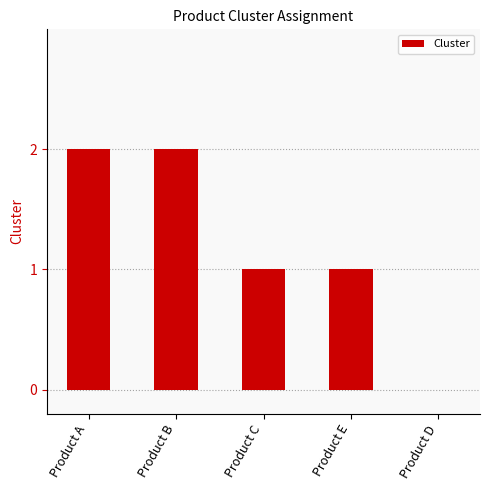

Is it true that the value at Product E is 1?

True